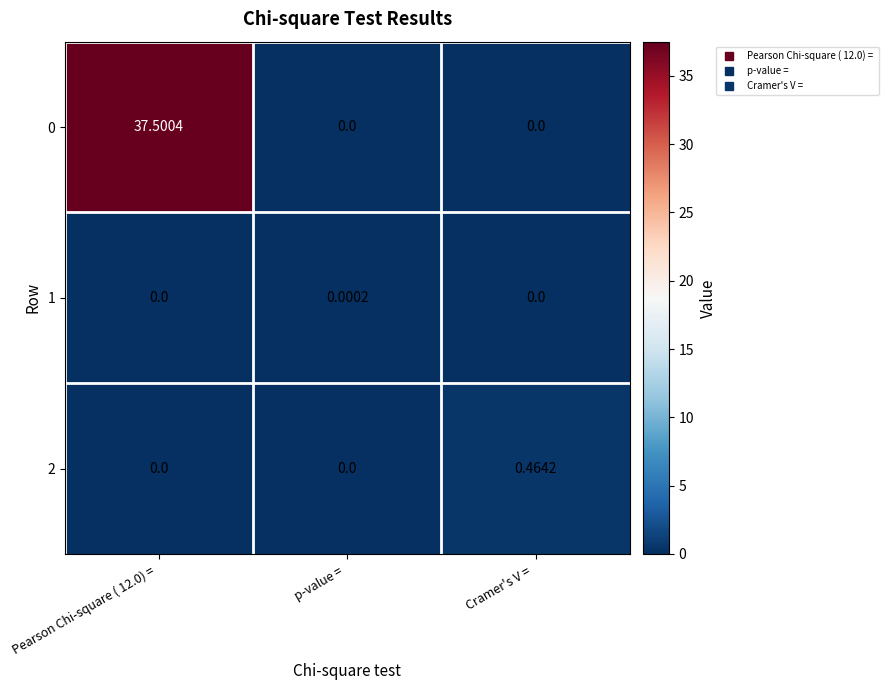

Is the value of 1 at p-value =  greater than the value of 2 at p-value = ?

Yes